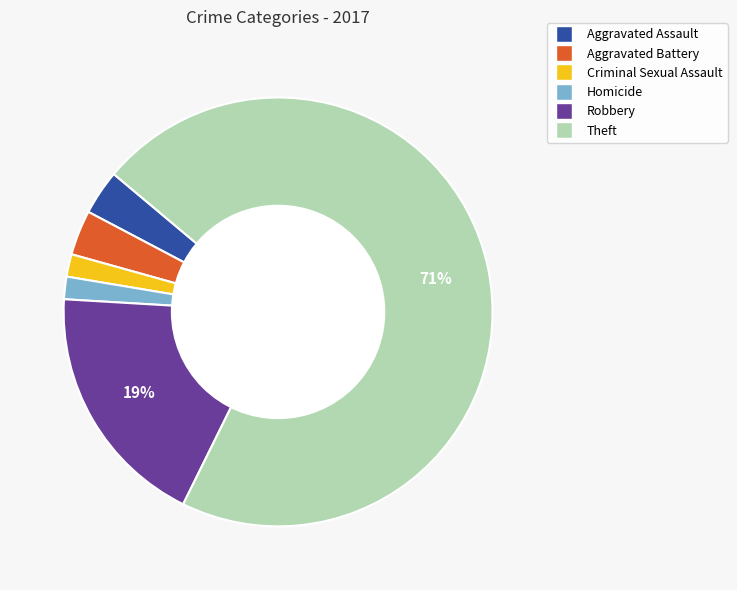

Is there a majority slice in this chart?

Yes